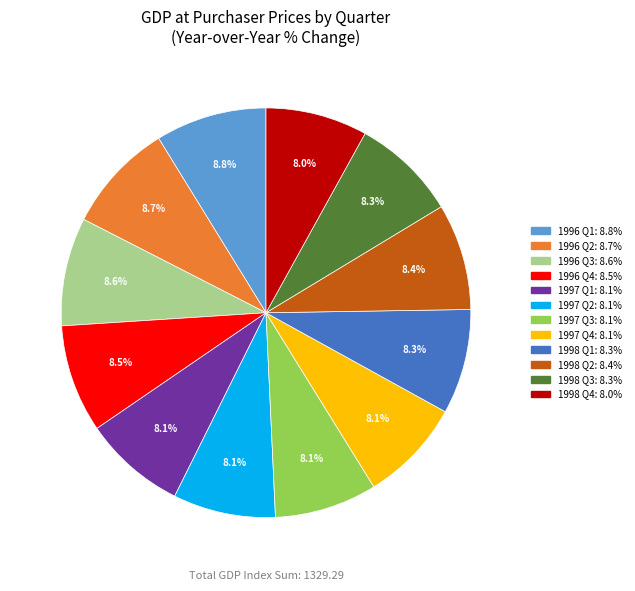

Does any single category account for the majority?

No